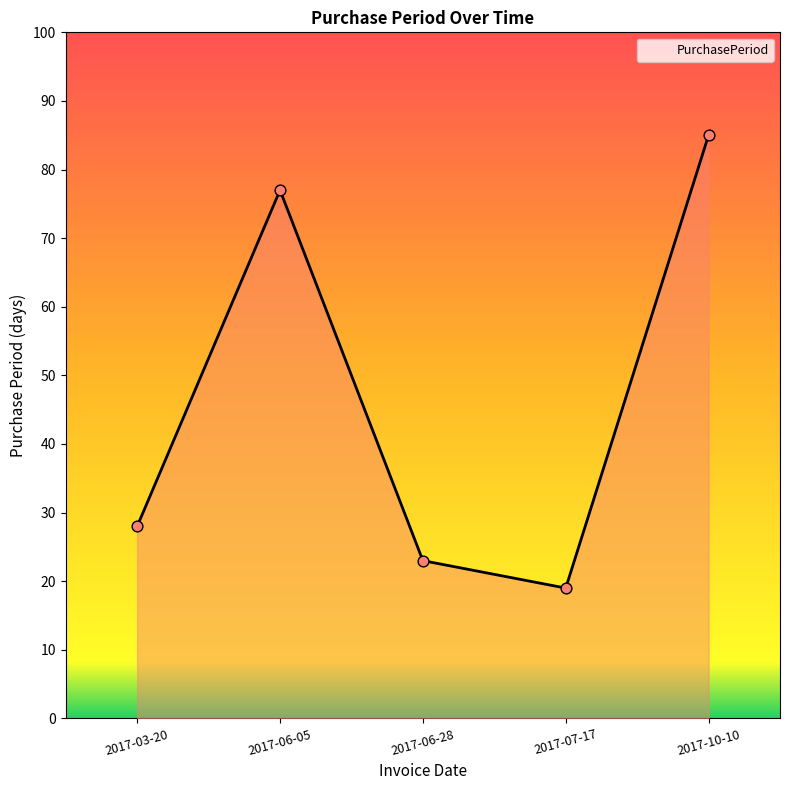

Approximately how many times larger is the value at 2017-07-17 compared to 2017-03-20?

0.7